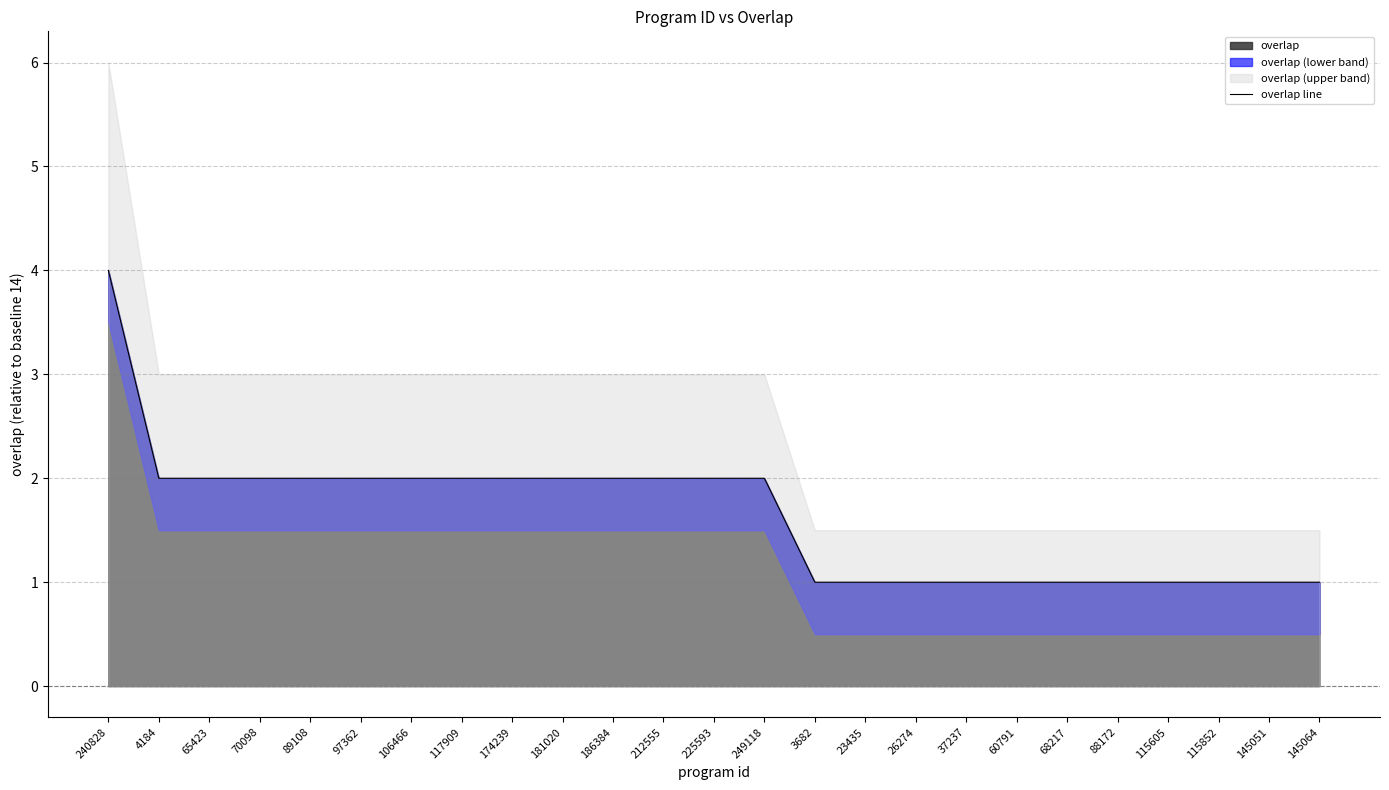

How many data points are less than 2?

11